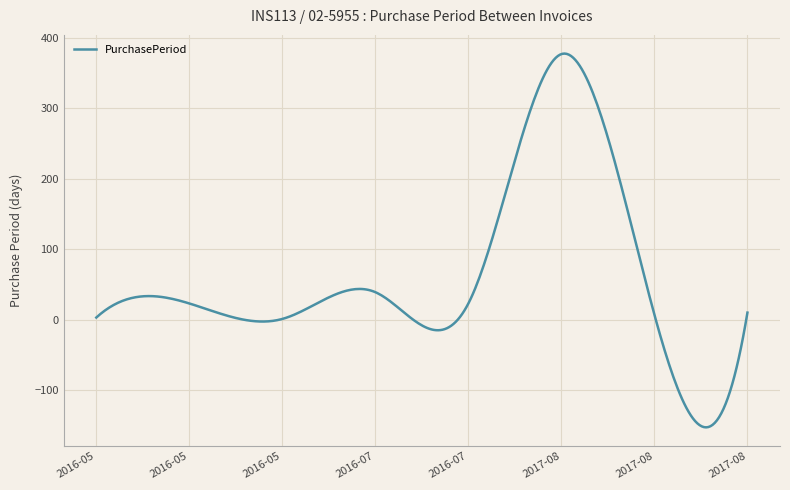

What is the maximum value shown in the chart?

377.7